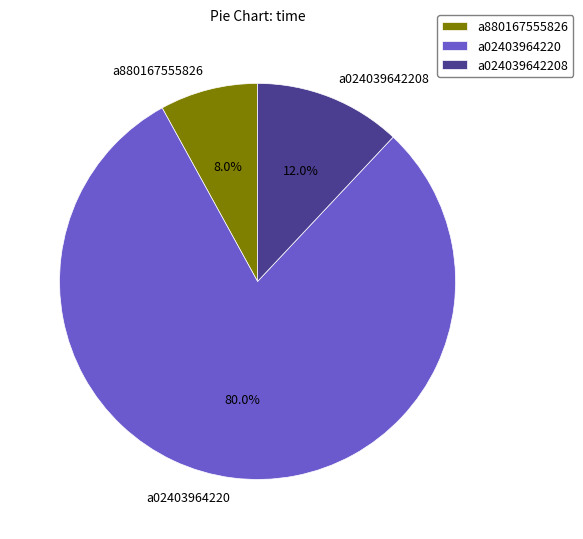

Rank the categories by value from highest to lowest.

a02403964220, a024039642208, a880167555826